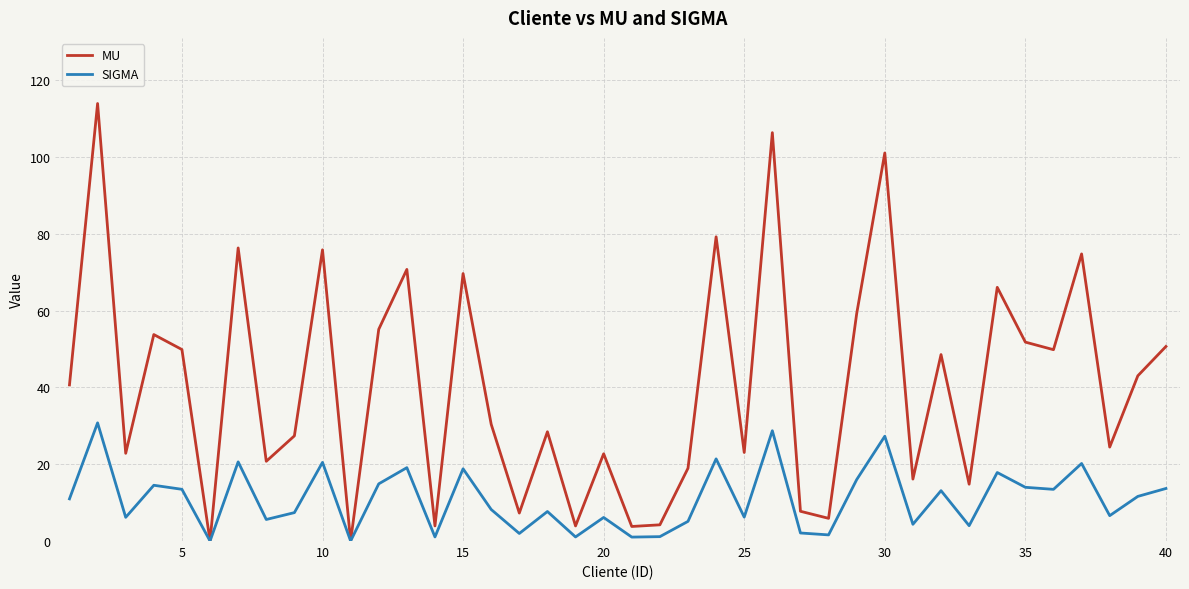

Which series has the largest total across all categories?

MU